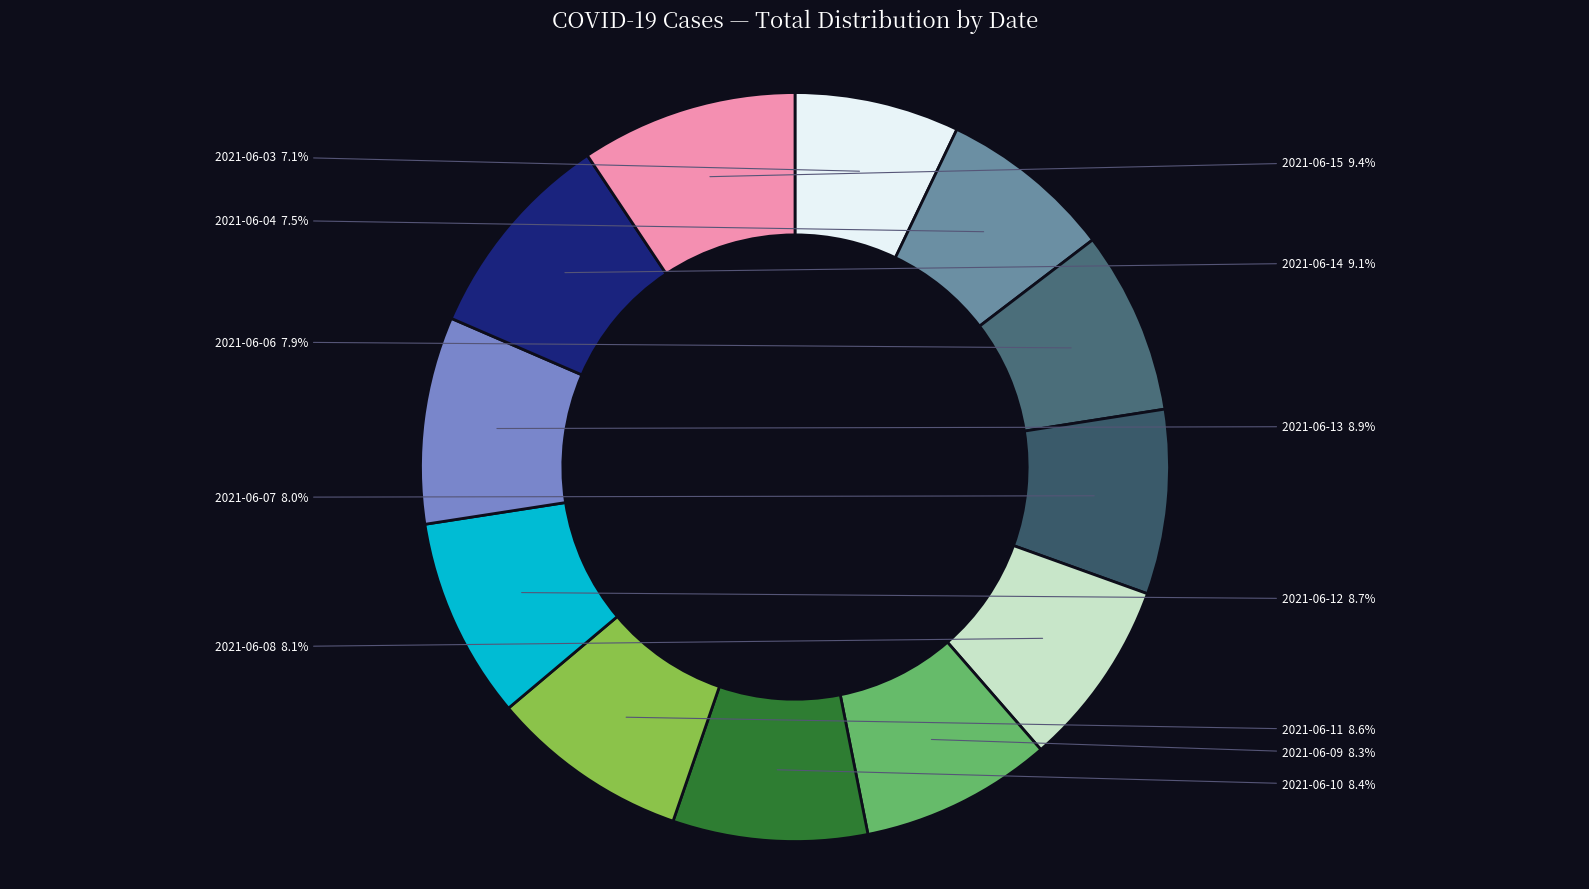

True or false: 2021-06-12 accounts for 9% of the total.

True